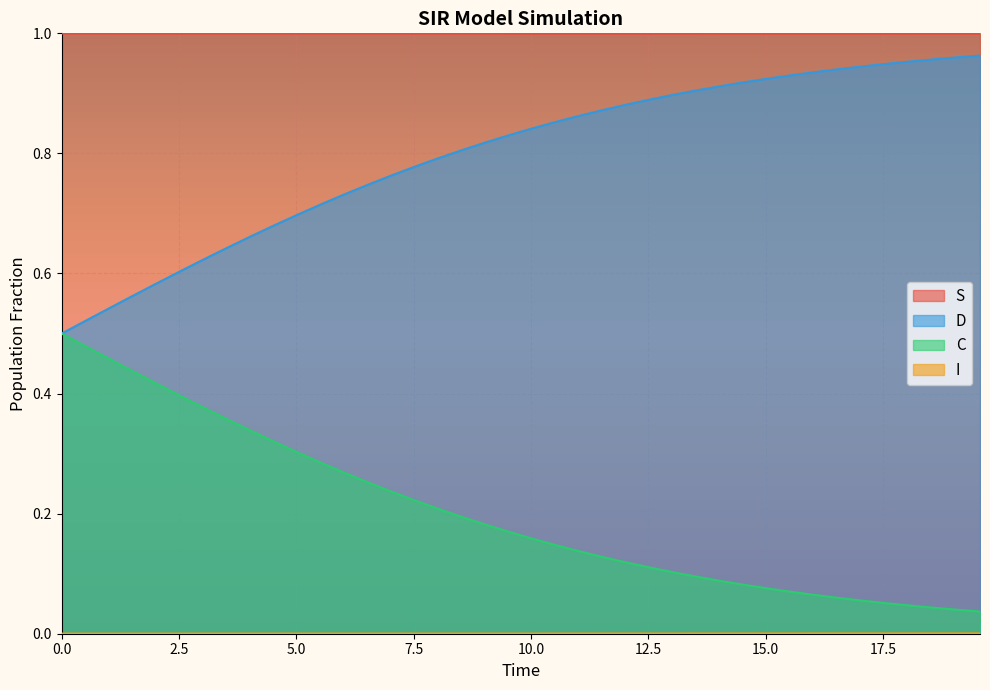

True or false: S and C cross at least once.

False